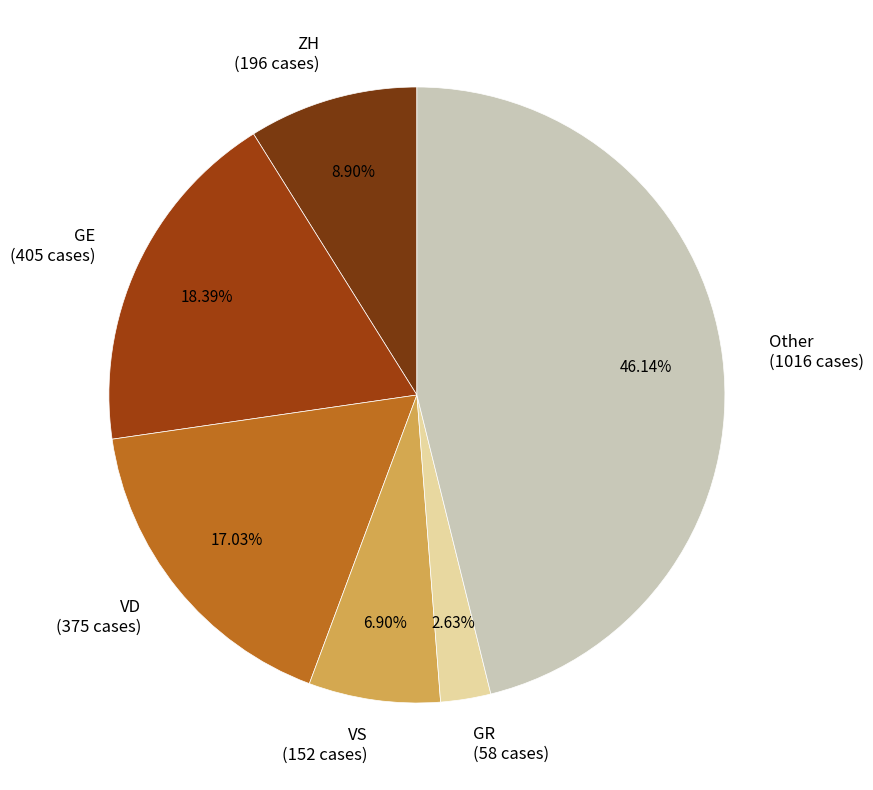

Is the sum of Other (1016 cases) and GR (58 cases) greater than half?

No